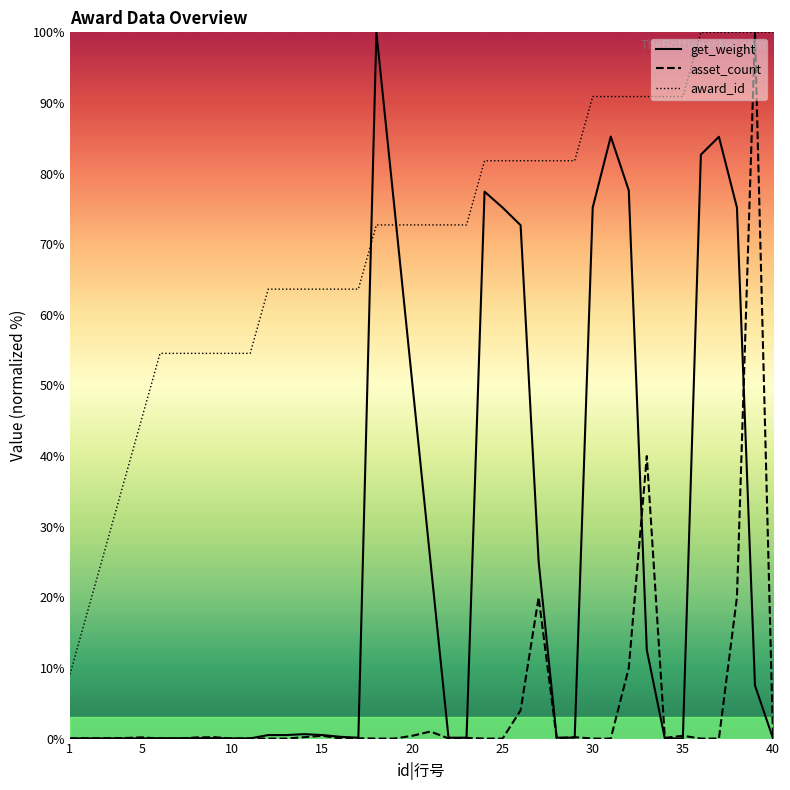

Which series has the largest total across all categories?

award_id